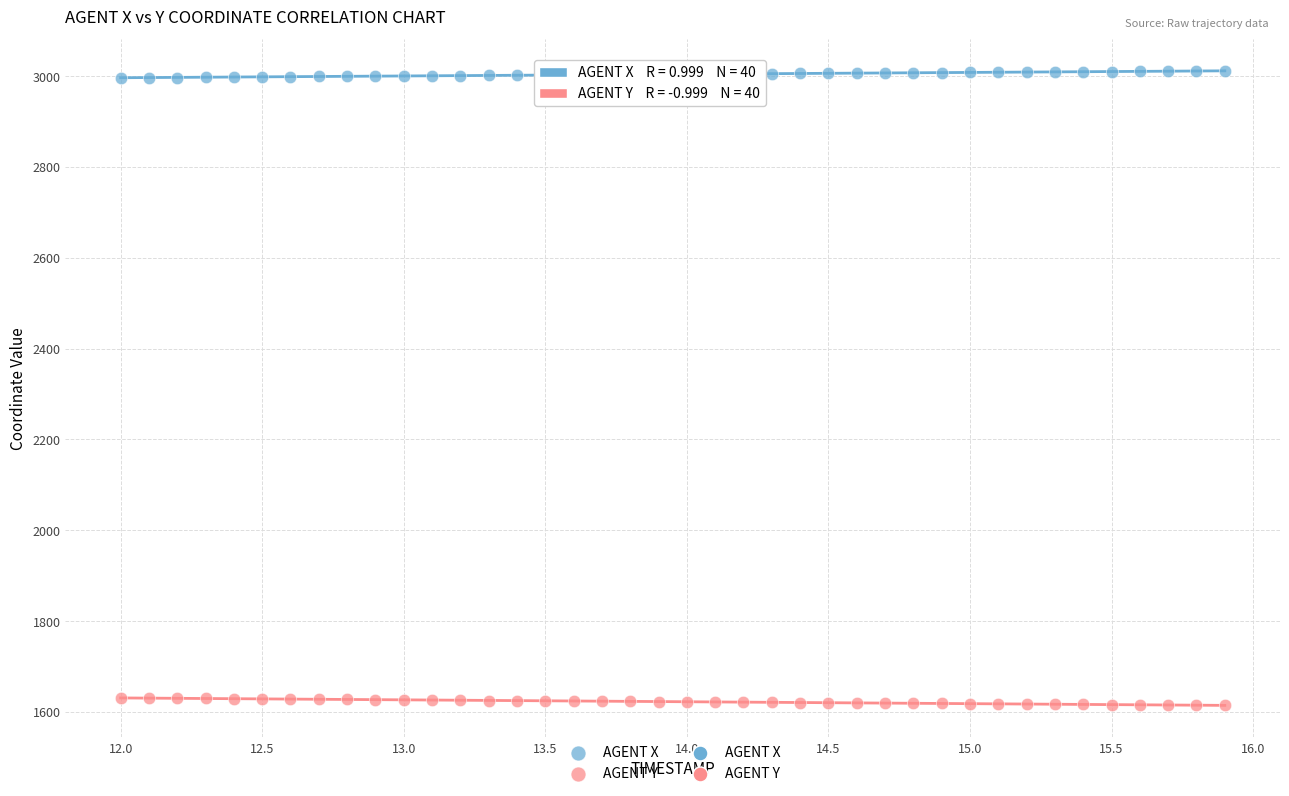

Which series reaches the minimum Y coordinate?

AGENT Y